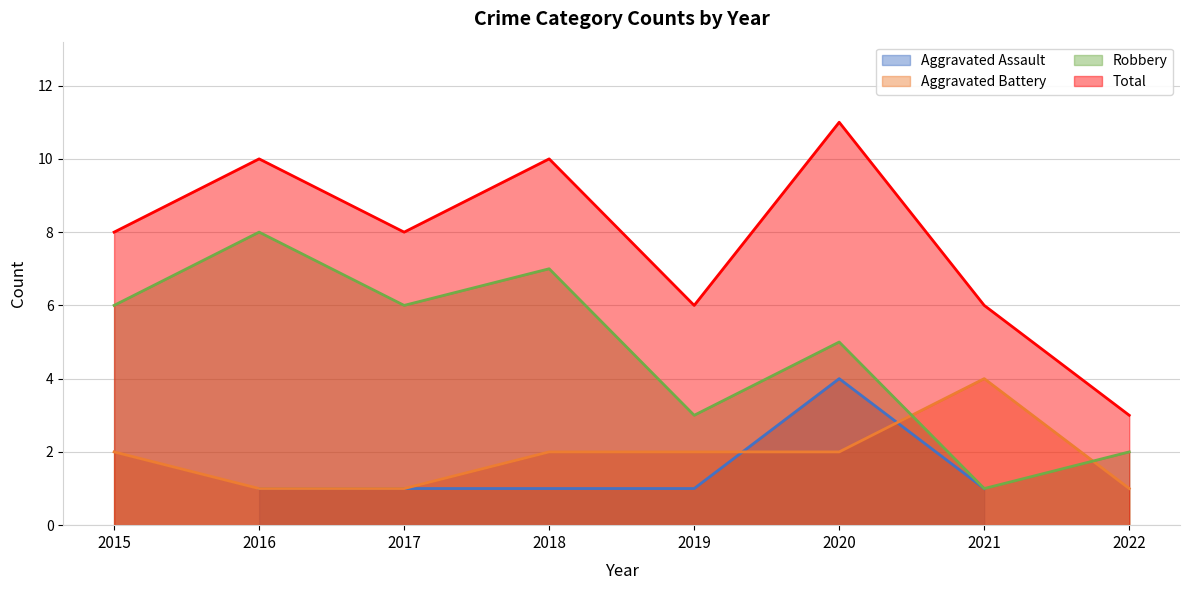

Is the value of Robbery at 2015 greater than the value of Aggravated Battery at 2017?

Yes